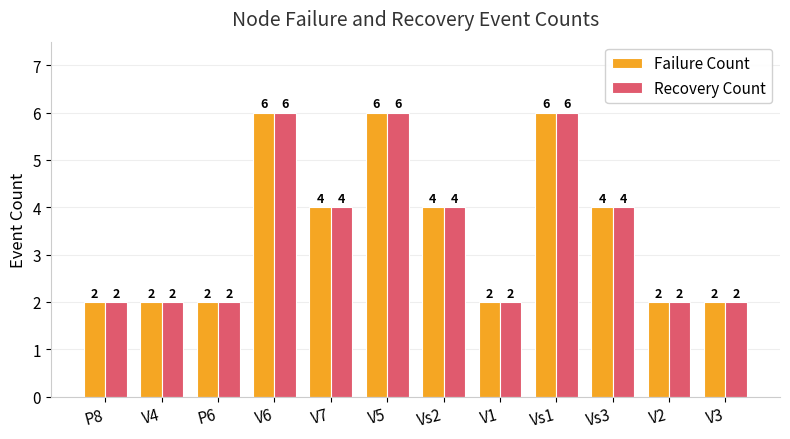

How many Recovery Count values are between 2 and 6?

12